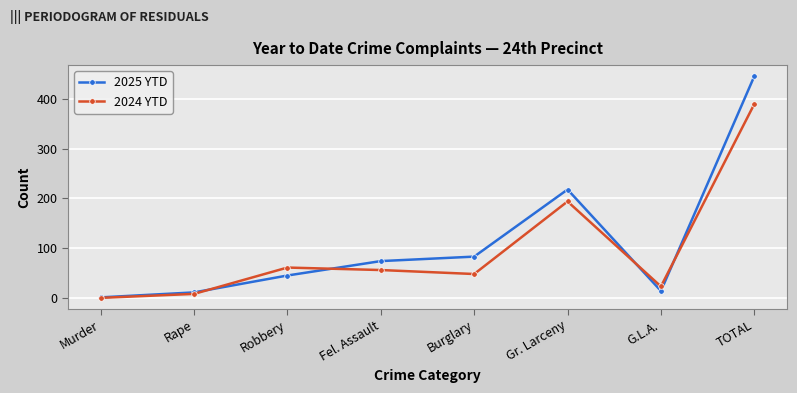

Between Murder and TOTAL, which series saw the biggest shift?

2025 YTD